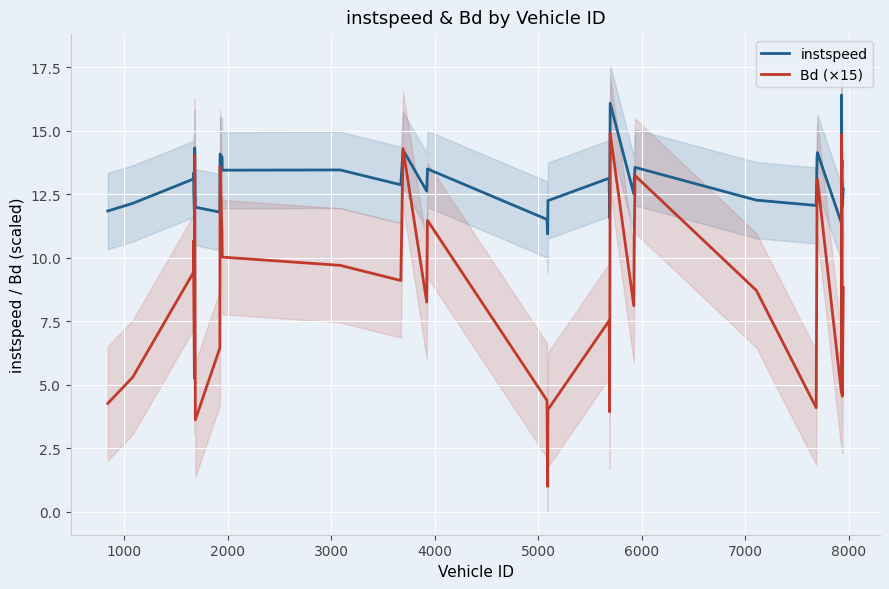

What is the average value of the instspeed series?

13.0